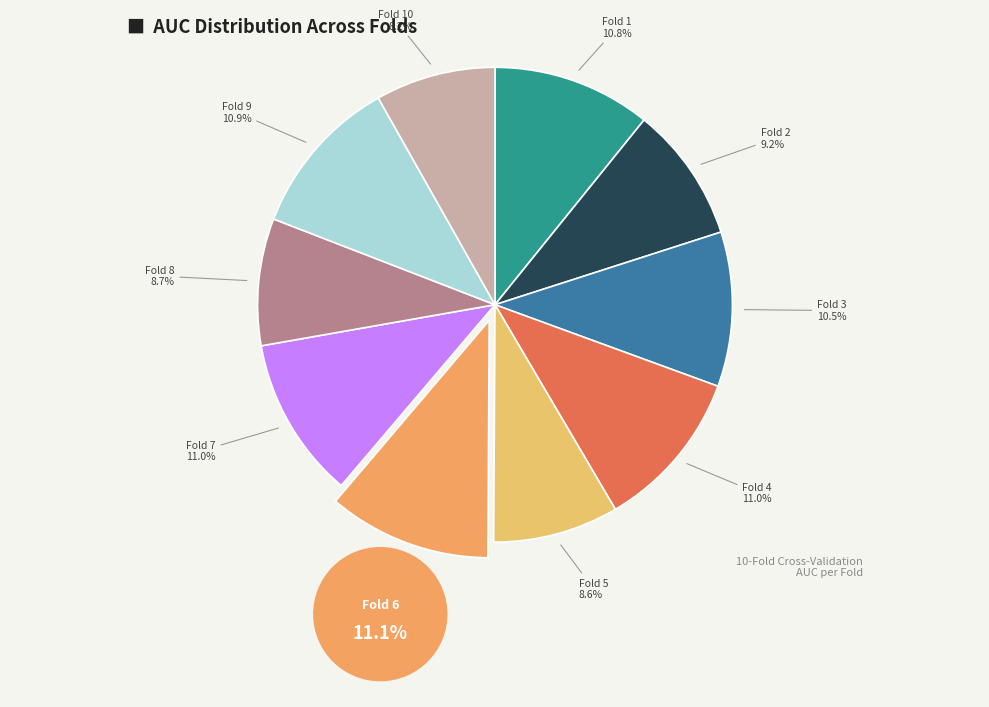

Rank the categories by value from highest to lowest.

Fold 6, Fold 7, Fold 4, Fold 9, Fold 1, Fold 3, Fold 2, Fold 8, Fold 5, Fold 10